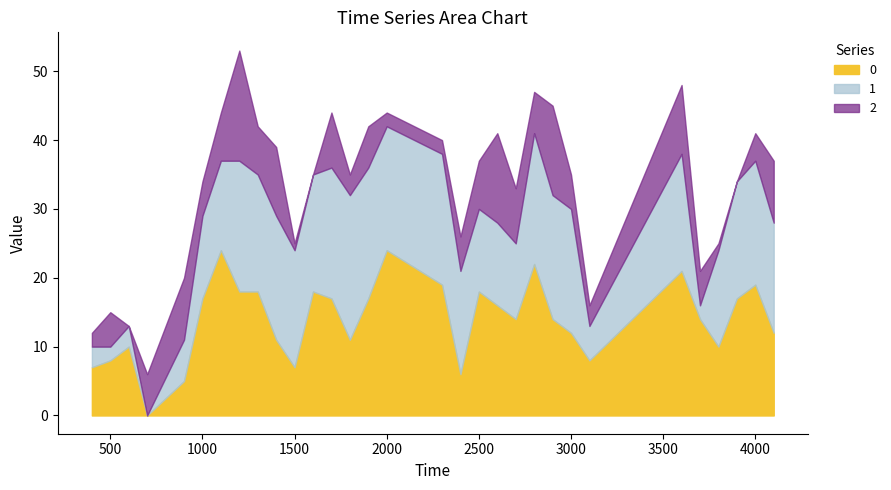

The 2 series shows -1 at 3900. True or false?

False